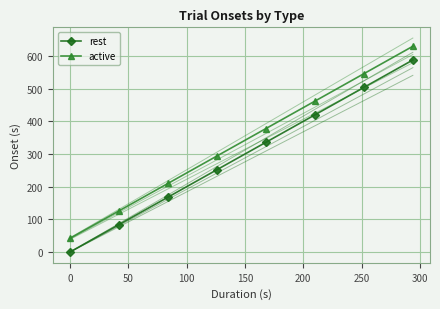

Reading right to left, what are all the values shown in this chart?

rest: 294.0=588	252.0=504	210.0=420	168.0=336	126.0=252	84.0=168	42.0=84	0.0=0
active: 294.0=630	252.0=546	210.0=462	168.0=378	126.0=294	84.0=210	42.0=126	0.0=42